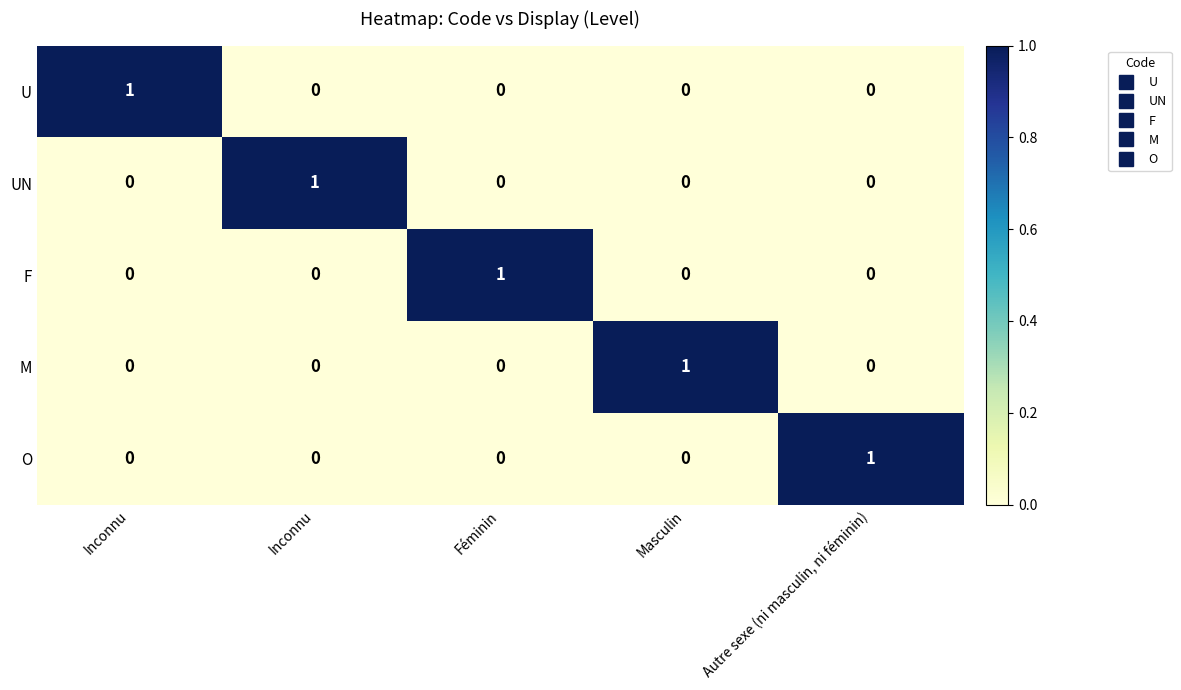

Count the number of data series in this chart.

5